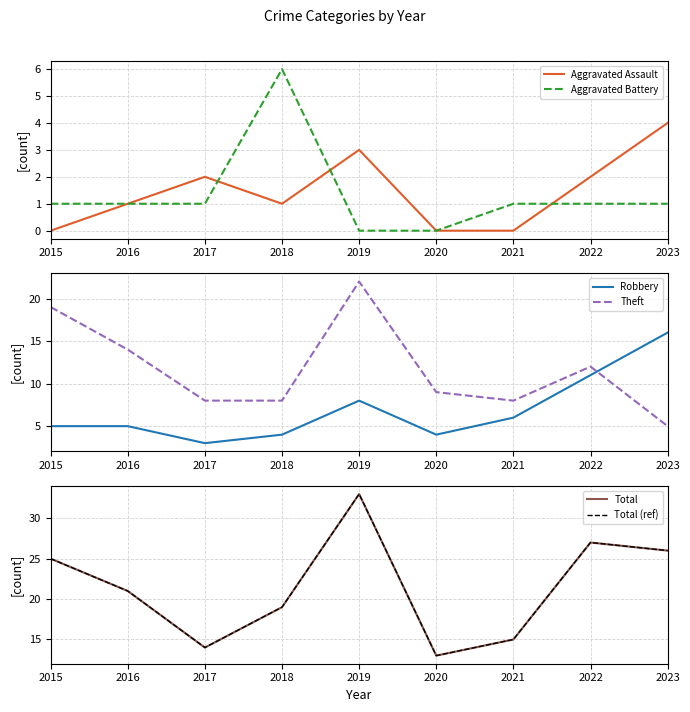

Which series changed the most between 2020 and 2023?

Total